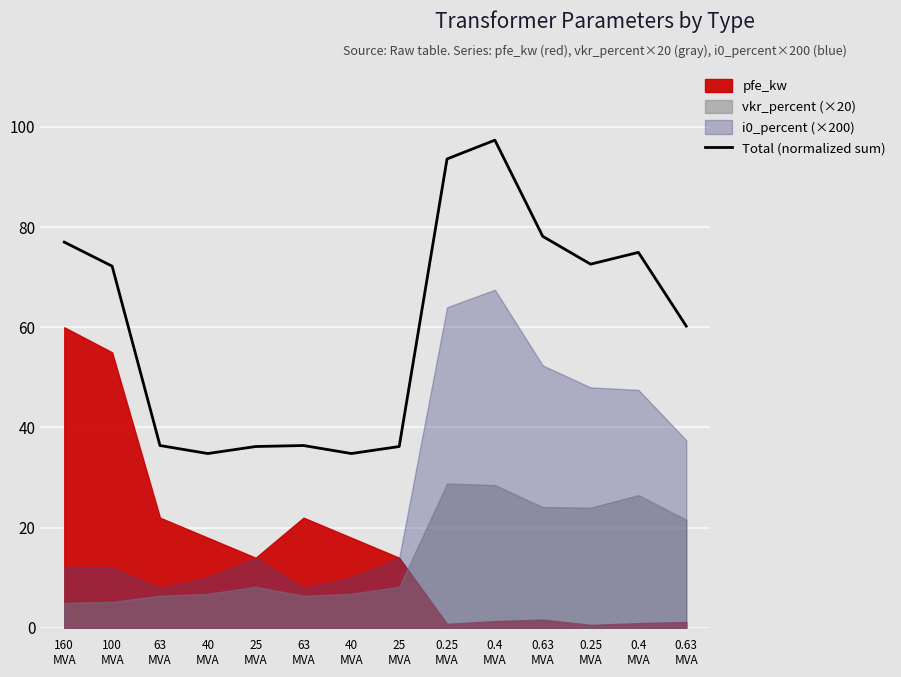

True or false: the data has more than 0 interior local peaks.

True